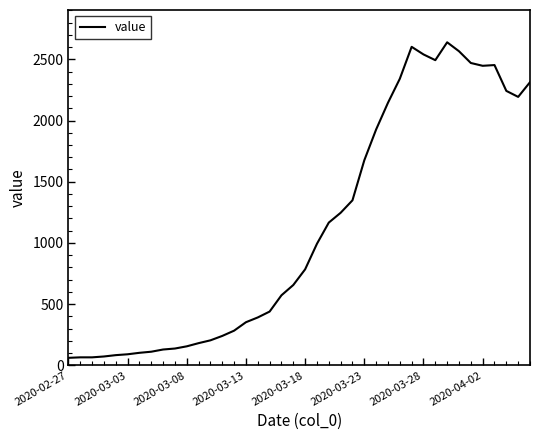

What is the smallest value displayed?

61